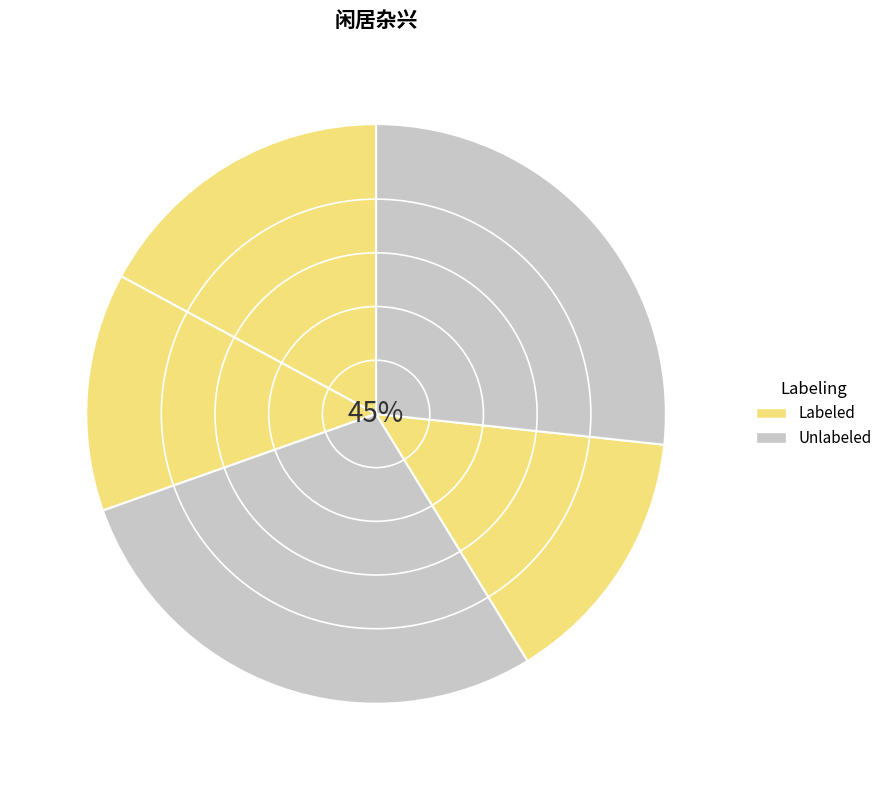

What is the largest slice in the pie chart?

闲居杂兴十首 其一